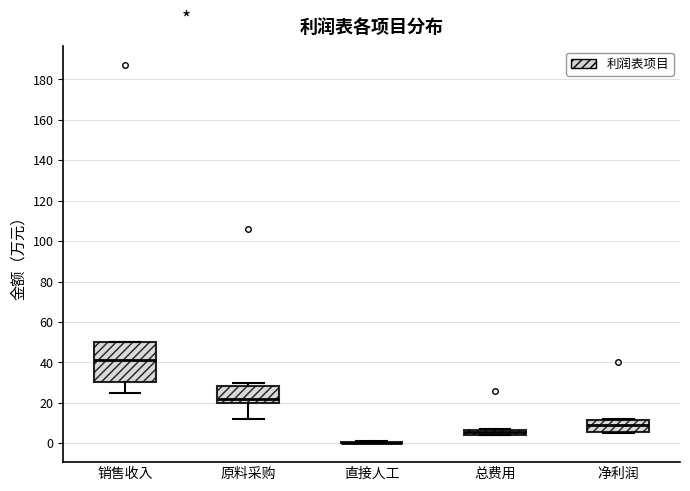

Where is the upper edge of the box for 原料采购 on the y-axis? The values are not printed on the chart, so give them approximately, as read against the axis.

28